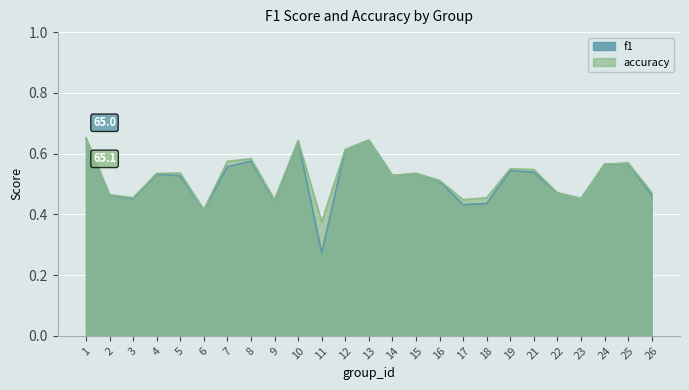

Reading left to right, transcribe all the data shown in this chart.

f1: 0.7	0.5	0.5	0.5	0.5	0.4	0.6	0.6	0.4	0.6	0.3	0.6	0.6	0.5	0.5	0.5	0.4	0.4	0.5	0.5	0.5	0.5	0.6	0.6	0.5
accuracy: 0.7	0.5	0.5	0.5	0.5	0.4	0.6	0.6	0.4	0.6	0.4	0.6	0.6	0.5	0.5	0.5	0.4	0.5	0.6	0.5	0.5	0.5	0.6	0.6	0.5